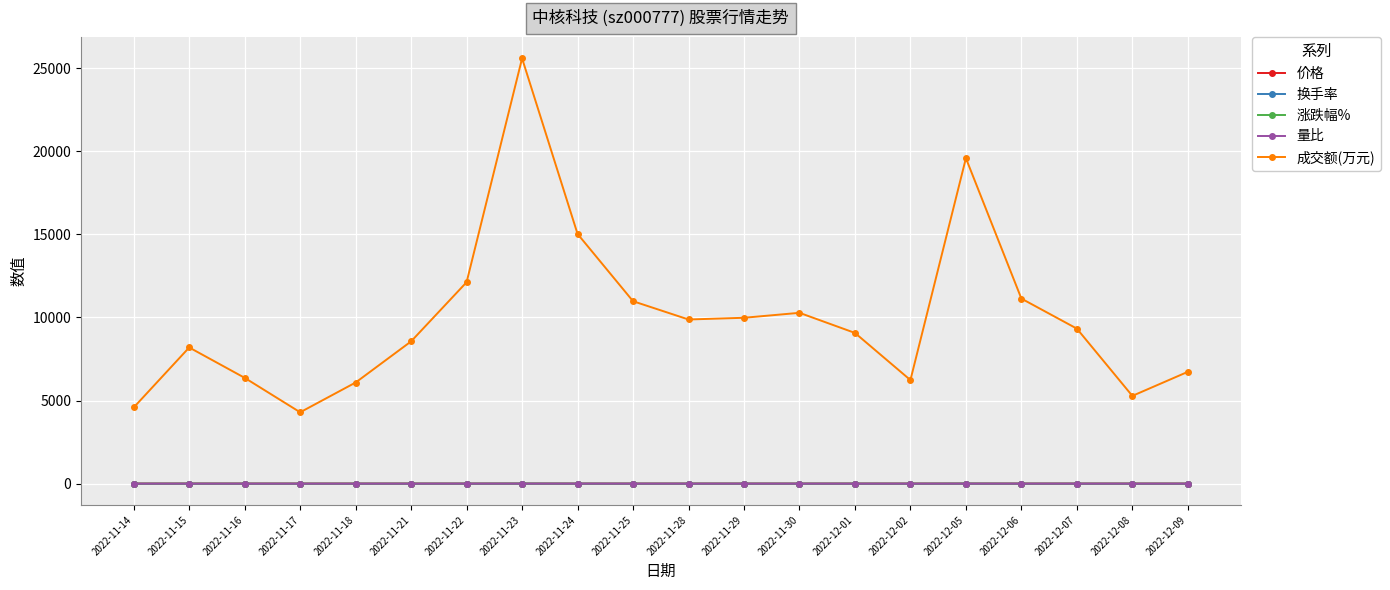

At which category is the sum across all series the highest?

2022-11-23